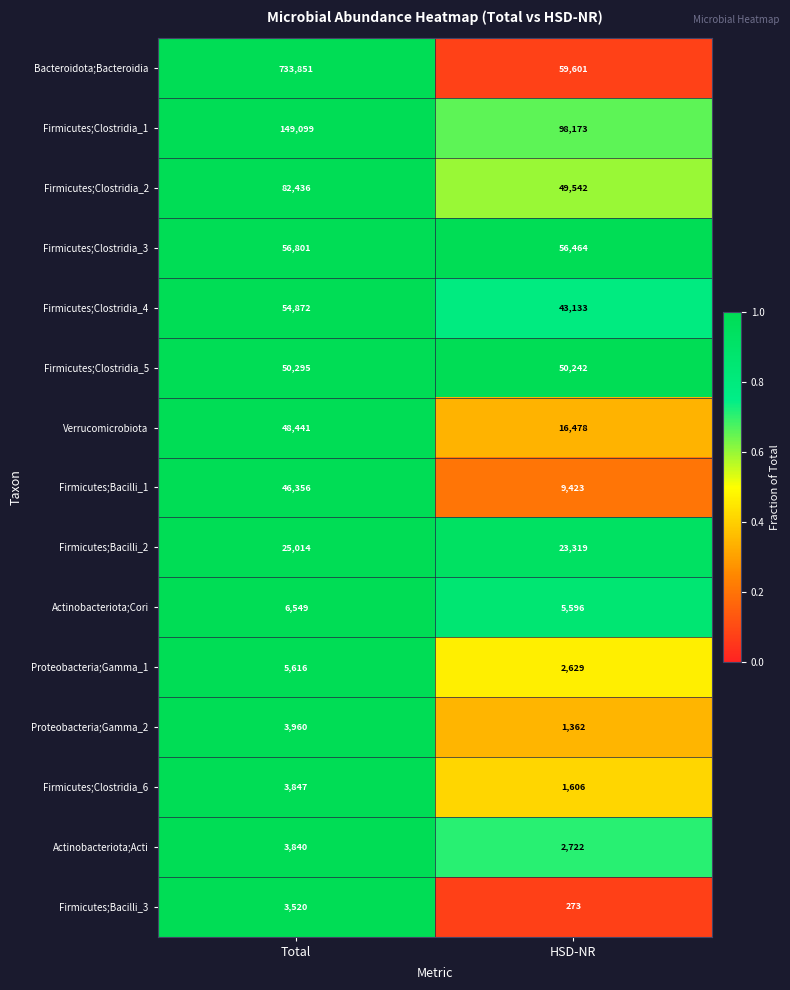

Is the value of Firmicutes;Clostridia_3 at Total greater than the value of Firmicutes;Clostridia_6 at HSD-NR?

Yes